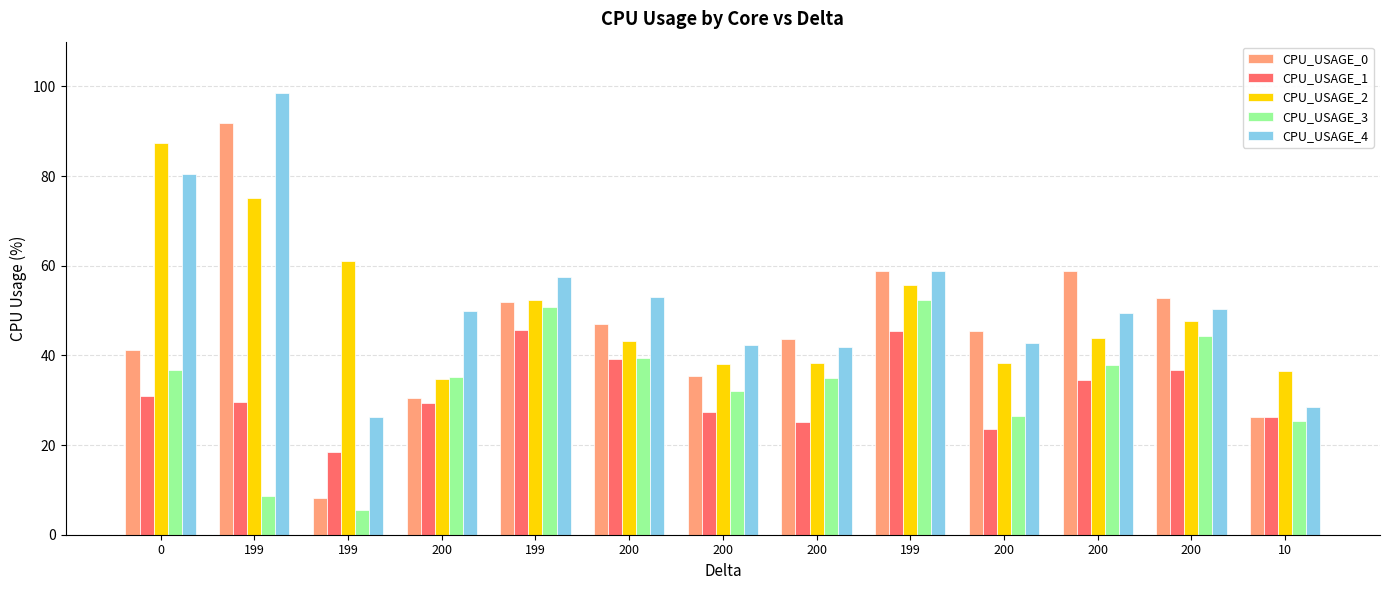

Which category has the highest value in the CPU_USAGE_1 series?

199